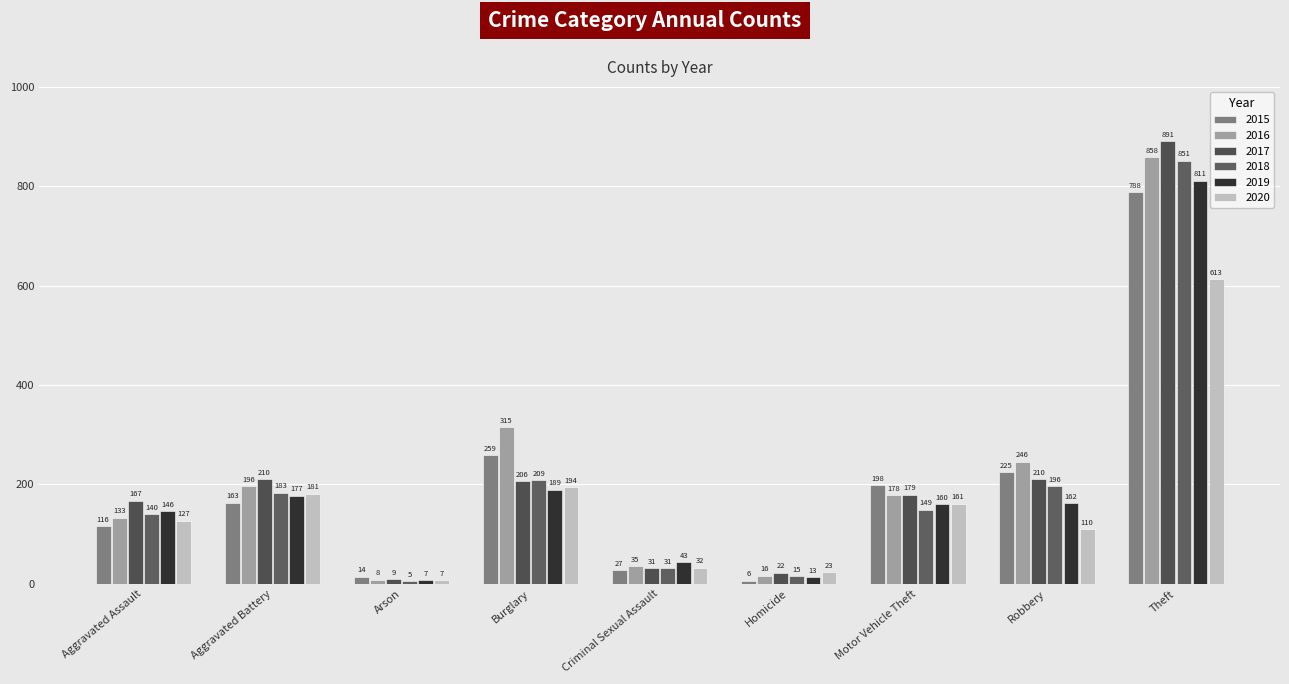

At Aggravated Assault, list the series in order from largest to smallest.

2017, 2019, 2018, 2016, 2020, 2015